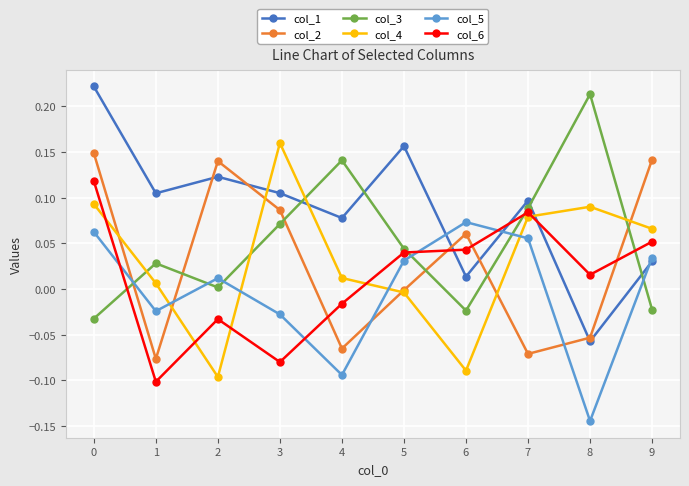

Does the chart have visible grid lines?

Yes